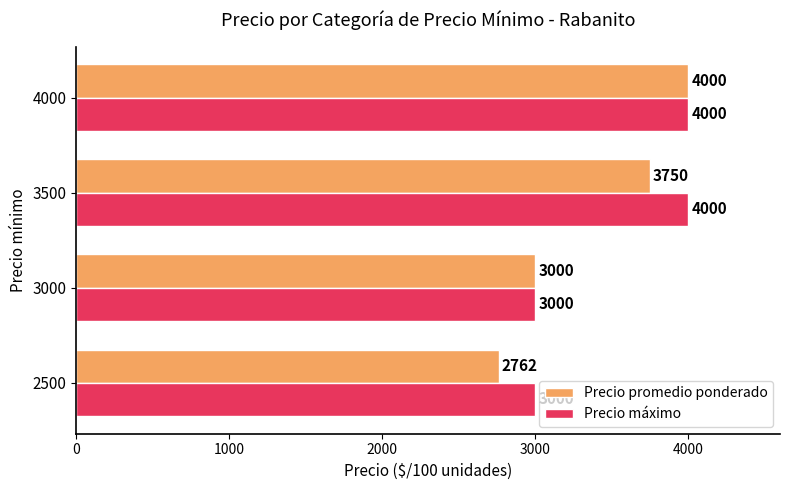

At which label does Precio promedio ponderado reach its minimum?

2500